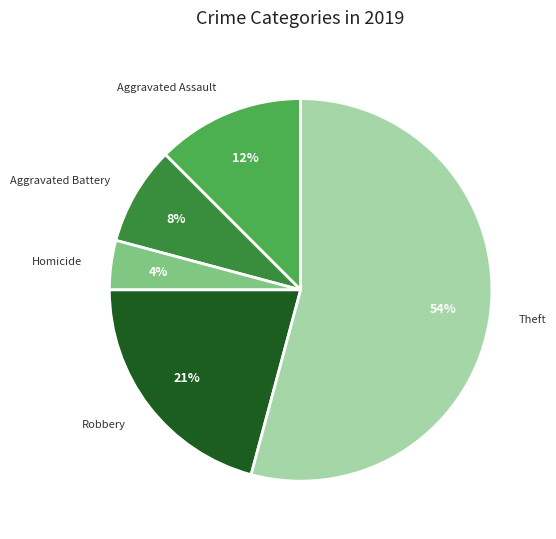

To the nearest percent, what is the average slice percentage?

20%